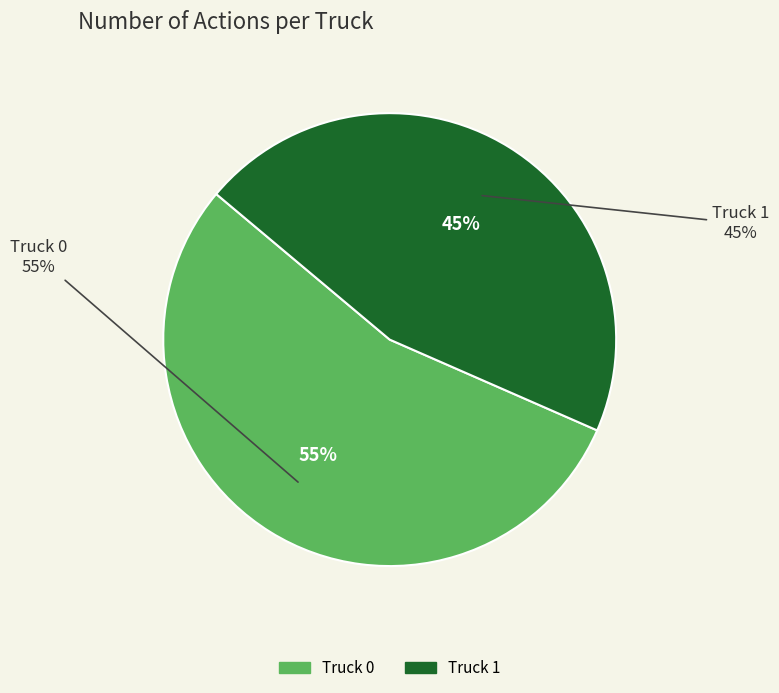

Rank the categories by value from lowest to highest.

Truck 1, Truck 0